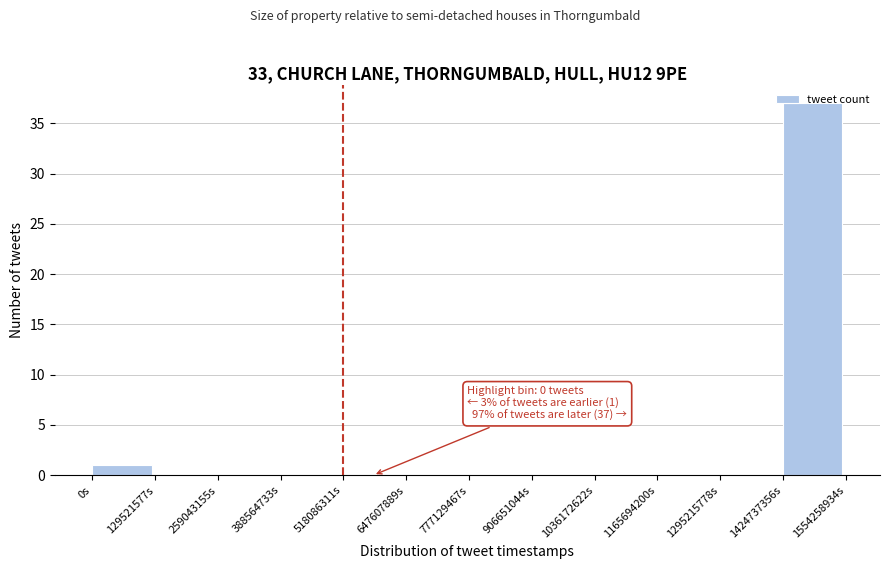

Which range on the x-axis has the tallest bar?

1420000000 to 1560000000